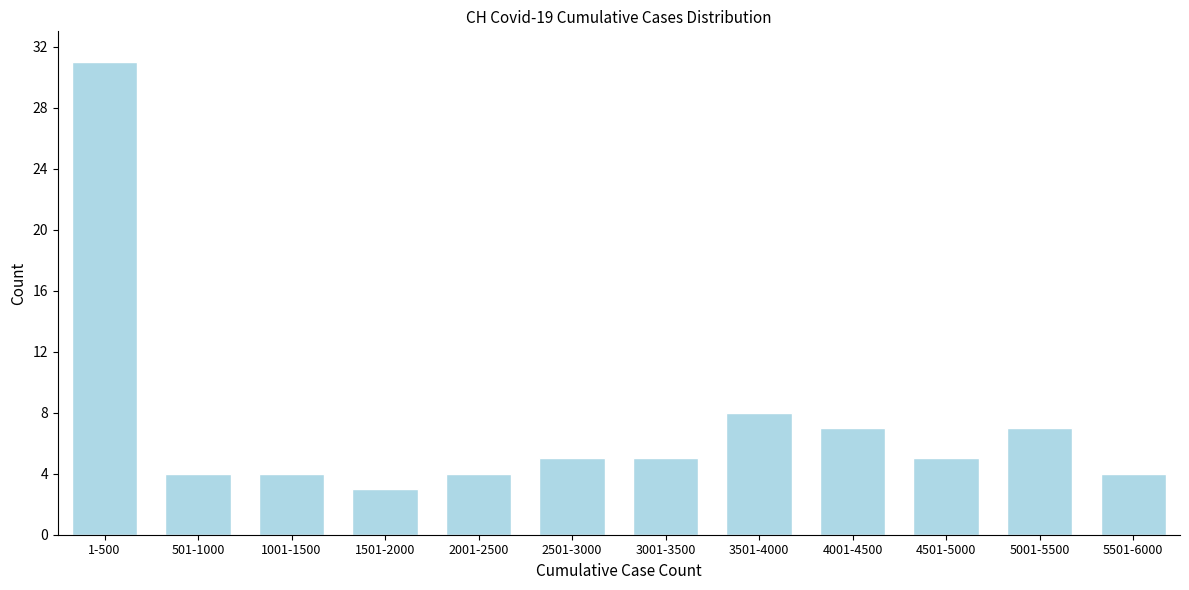

Reading left to right, list all the values displayed in this chart.

1-500=31	501-1000=4	1001-1500=4	1501-2000=3	2001-2500=4	2501-3000=5	3001-3500=5	3501-4000=8	4001-4500=7	4501-5000=5	5001-5500=7	5501-6000=4